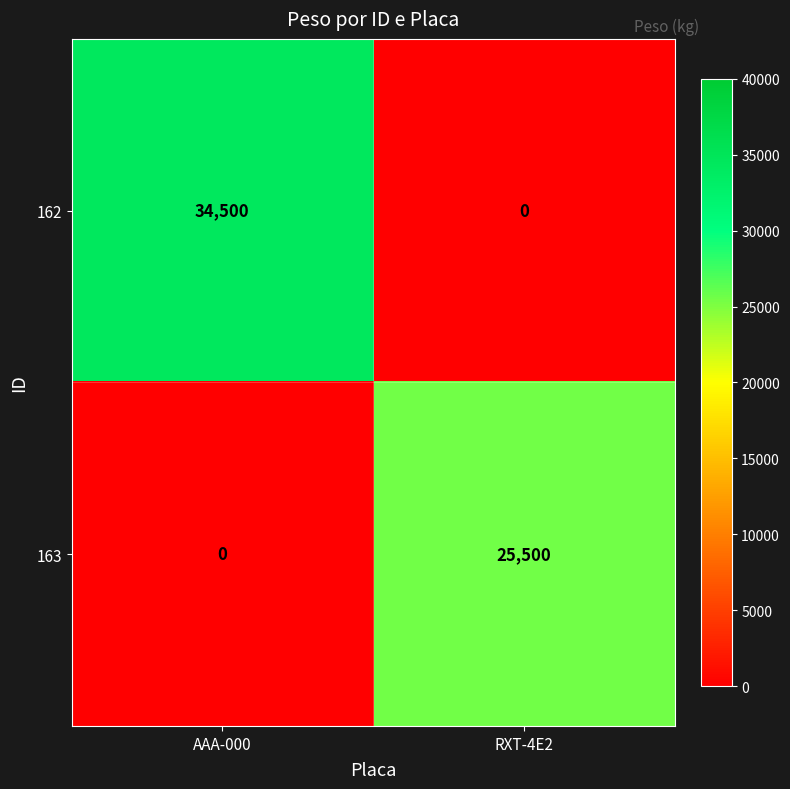

What is the difference between the highest and lowest values at RXT-4E2?

25500